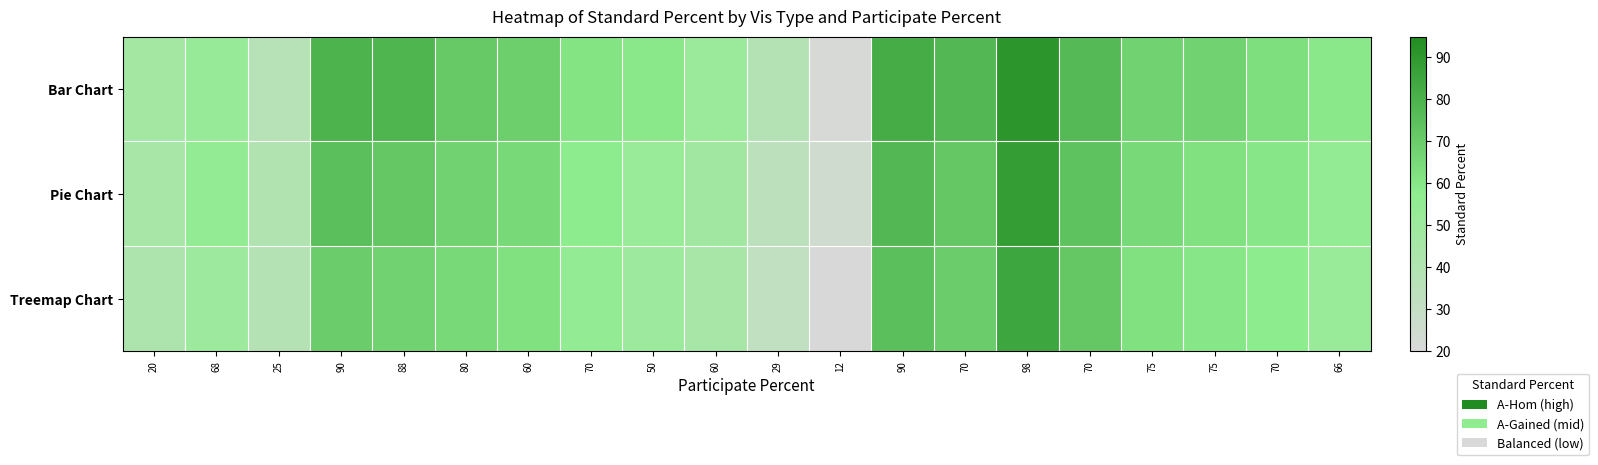

At 25, list the series in order from largest to smallest.

Pie Chart, Treemap Chart, Bar Chart